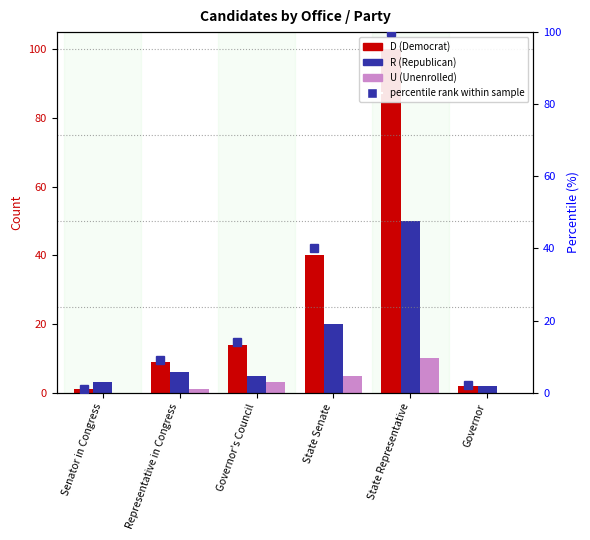

Where is R nearest to the value 26?

State Senate